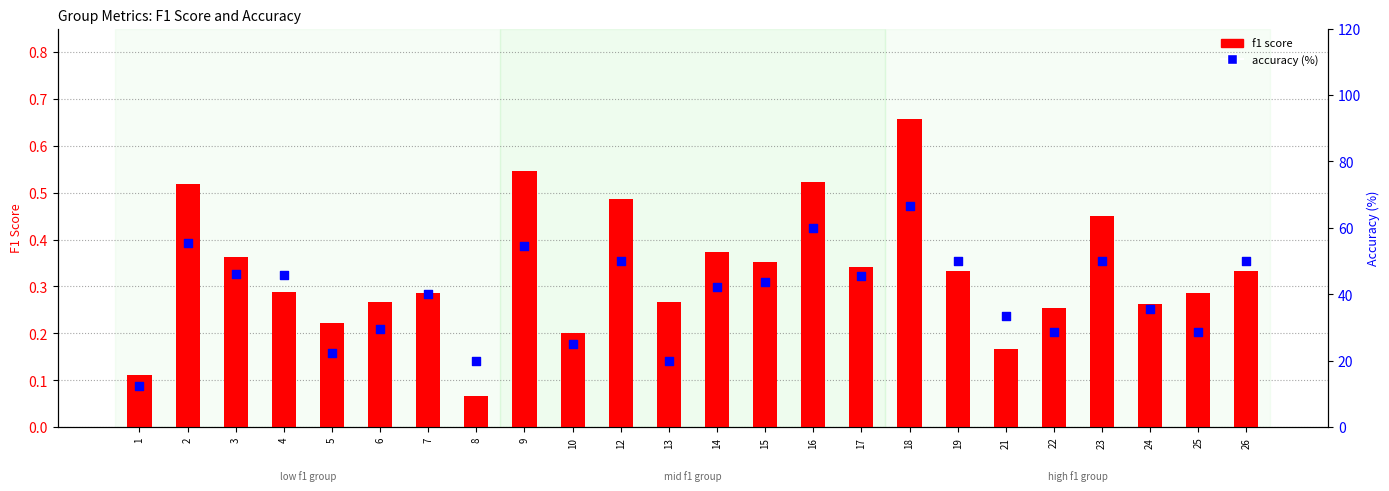

What is the total value across all series at 26?

50.3